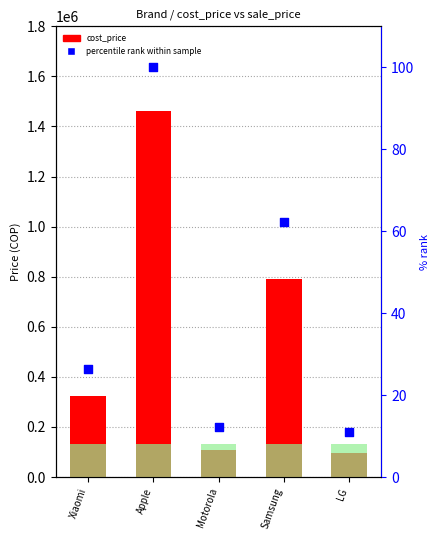

Which series has the largest Y range (max minus min)?

cost_price